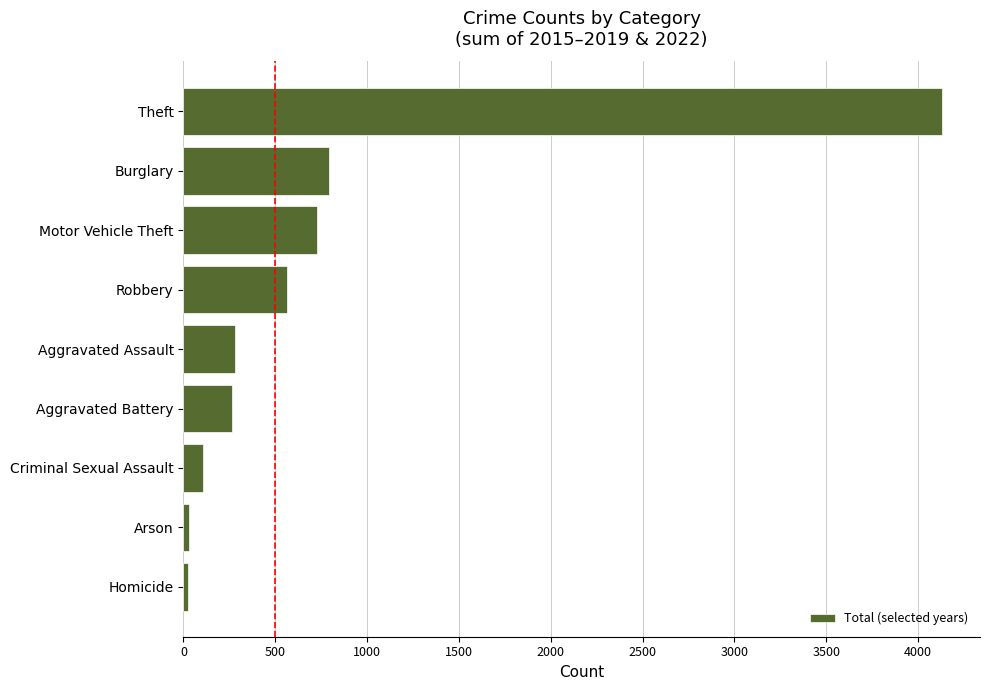

What is the maximum value shown in the chart?

4131